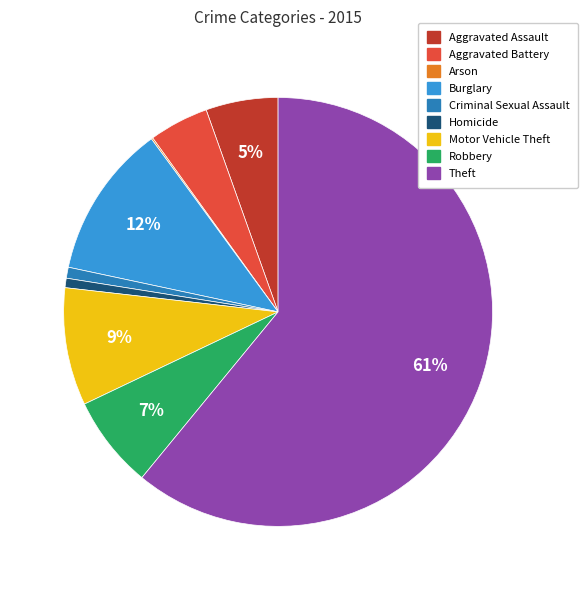

Which has a higher value, Aggravated Battery or Burglary?

Burglary